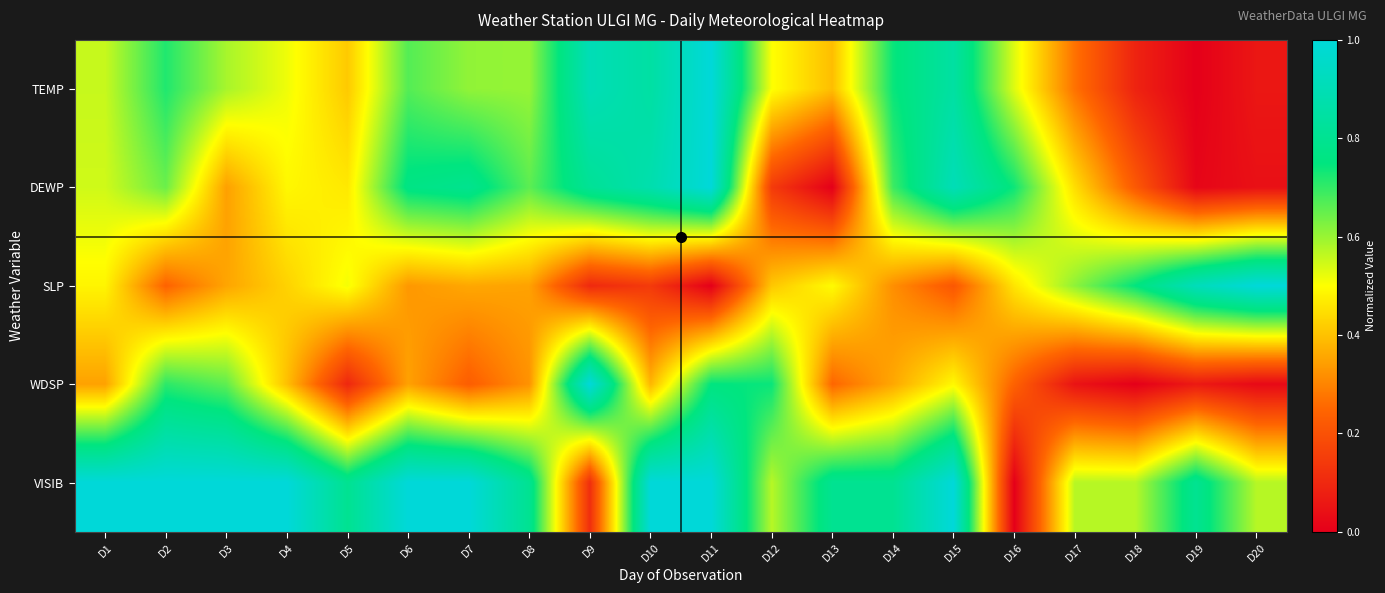

How many data points does each series have?

20